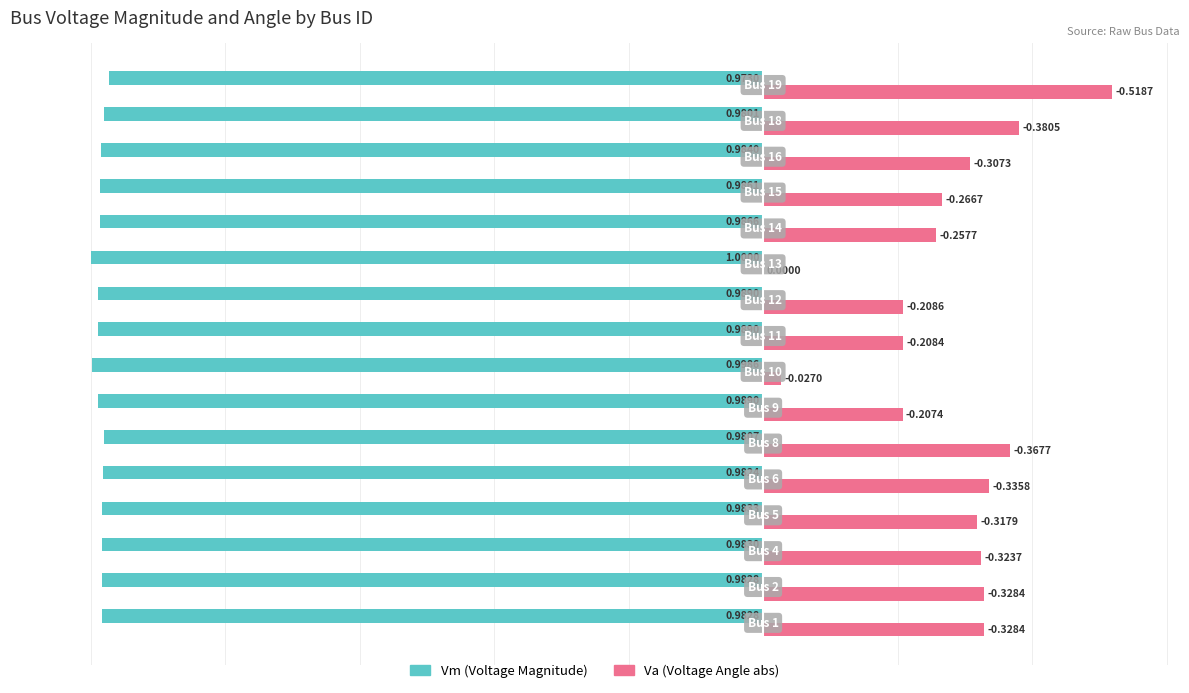

How many distinct data groups are displayed?

2